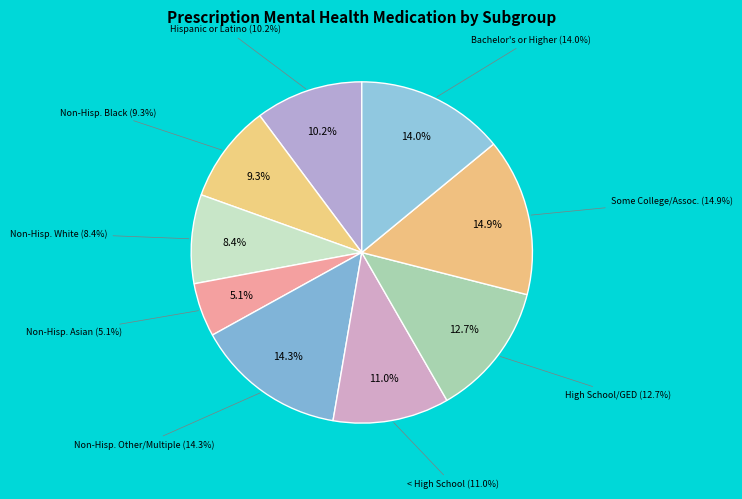

How many segments does this pie chart have?

9